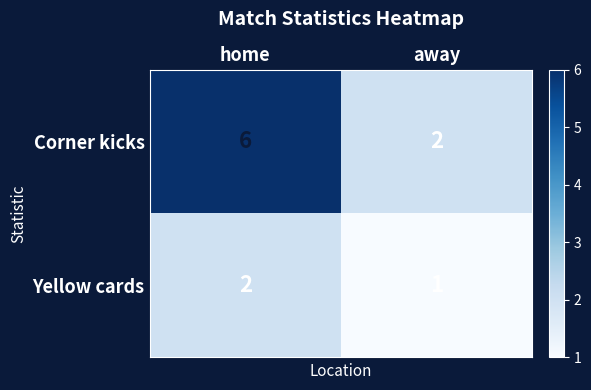

Rank the series at home from highest to lowest value.

Corner kicks, Yellow cards